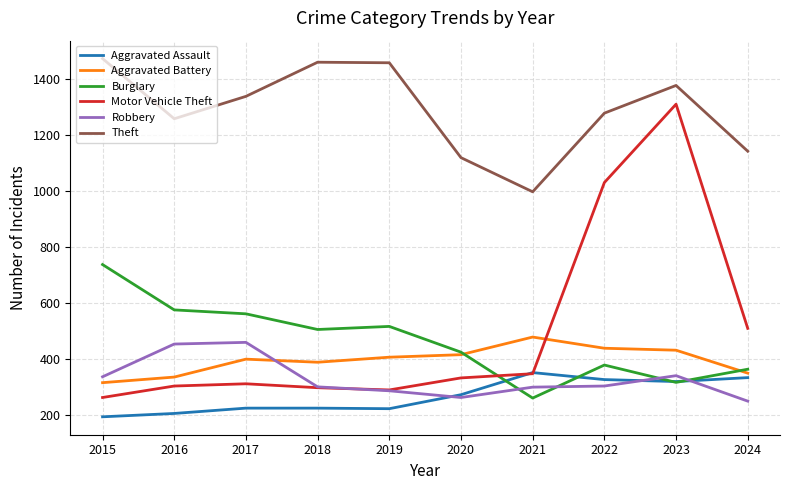

Which series changed the most between 2021 and 2024?

Motor Vehicle Theft